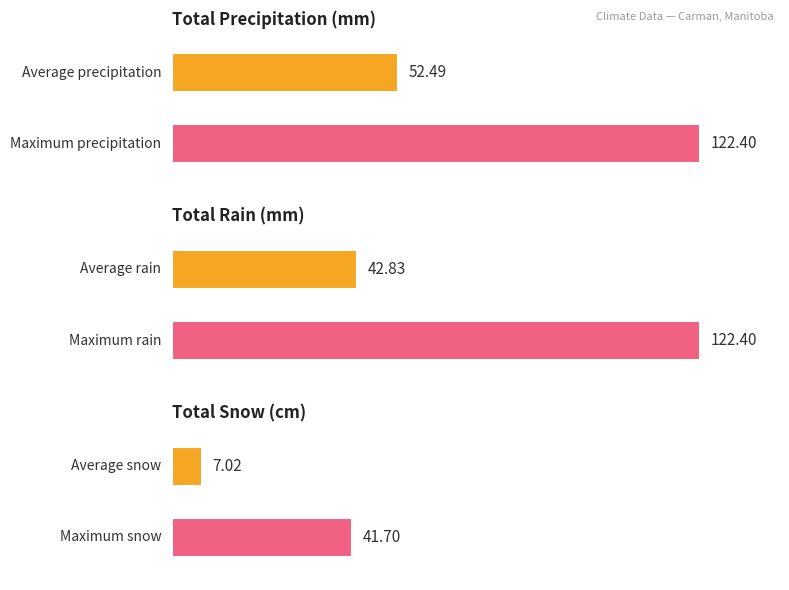

What are all the series names shown in the legend?

Total Precip (mm), Total Rain (mm), Total Snow (cm)